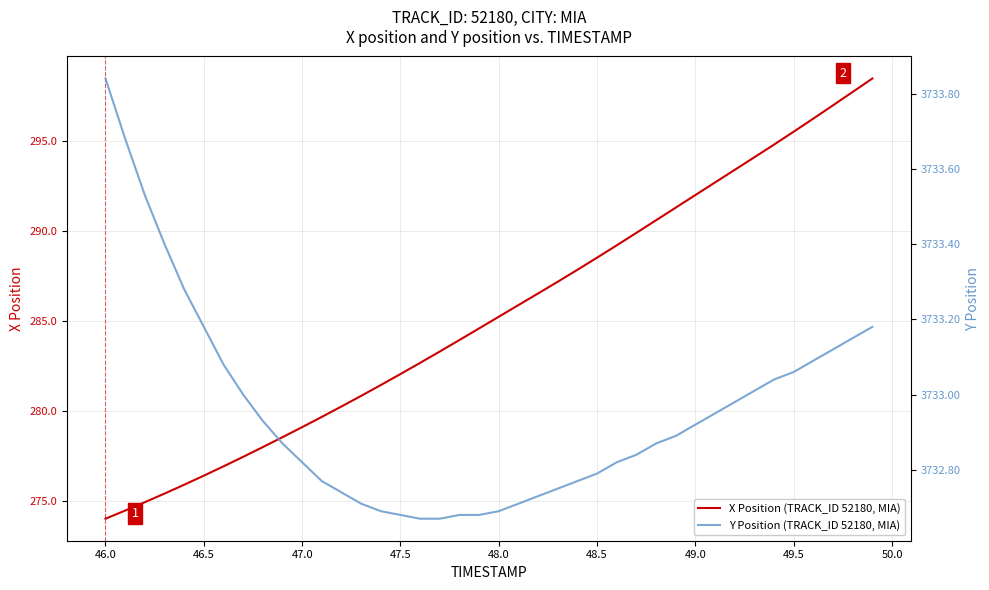

True or false: X Position (TRACK_ID 52180, MIA) and Y Position (TRACK_ID 52180, MIA) intersect in this chart.

False